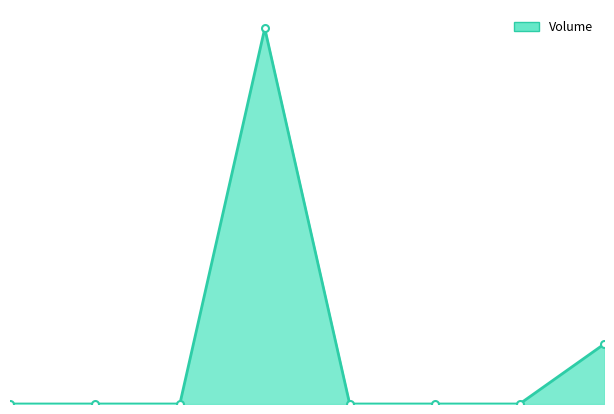

Count the values in the range 0 to 80000.

7